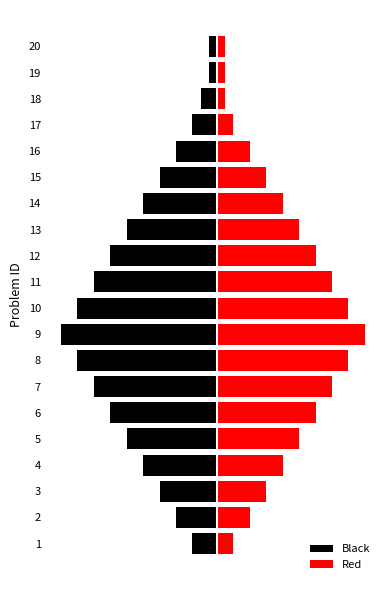

How many bars are there in each group?

2